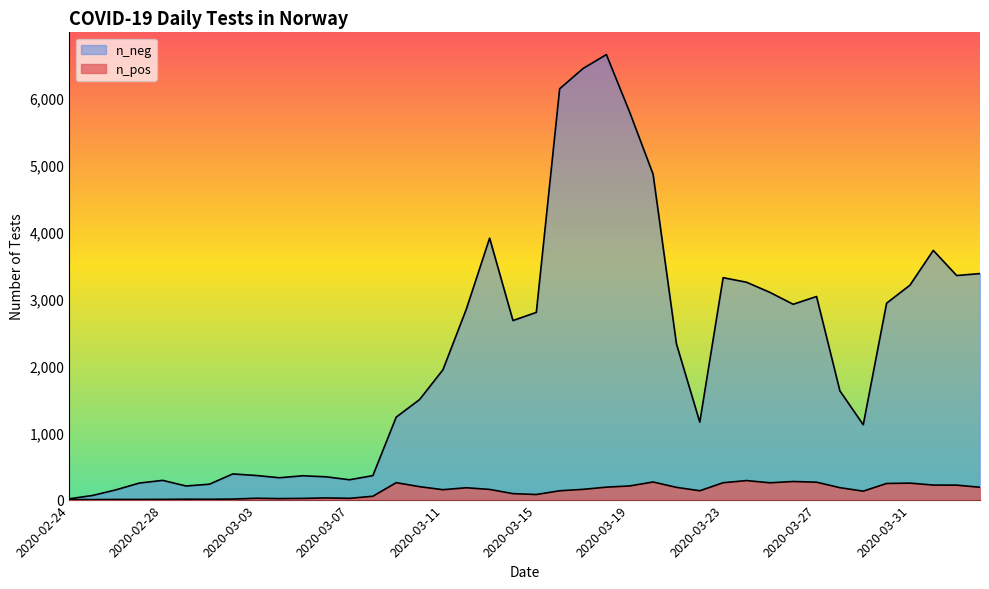

The n_neg series shows 1156 at 2020-03-22. True or false?

True